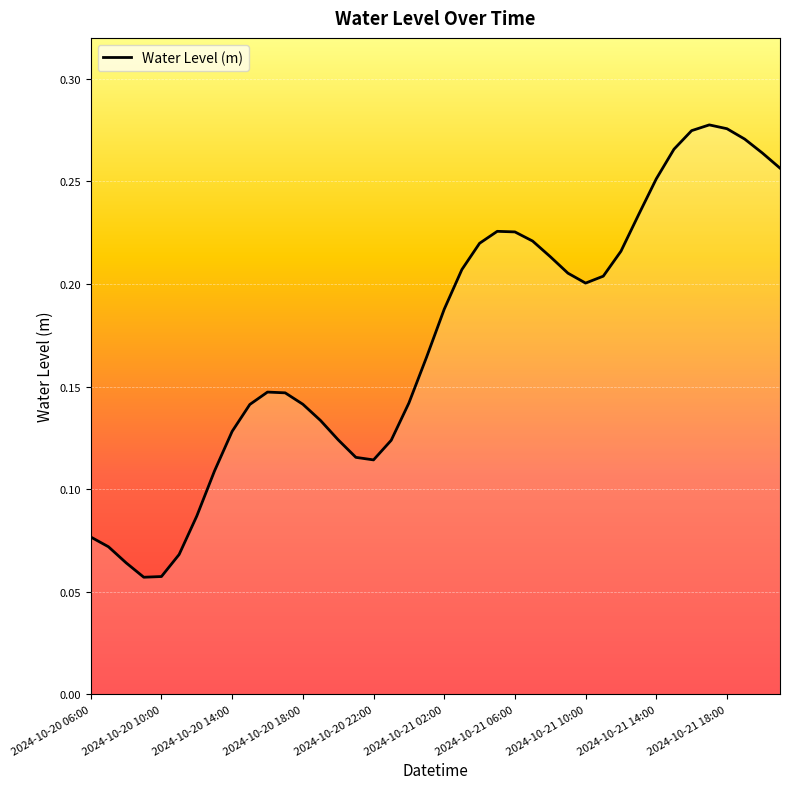

How many lines are shown in the chart?

1